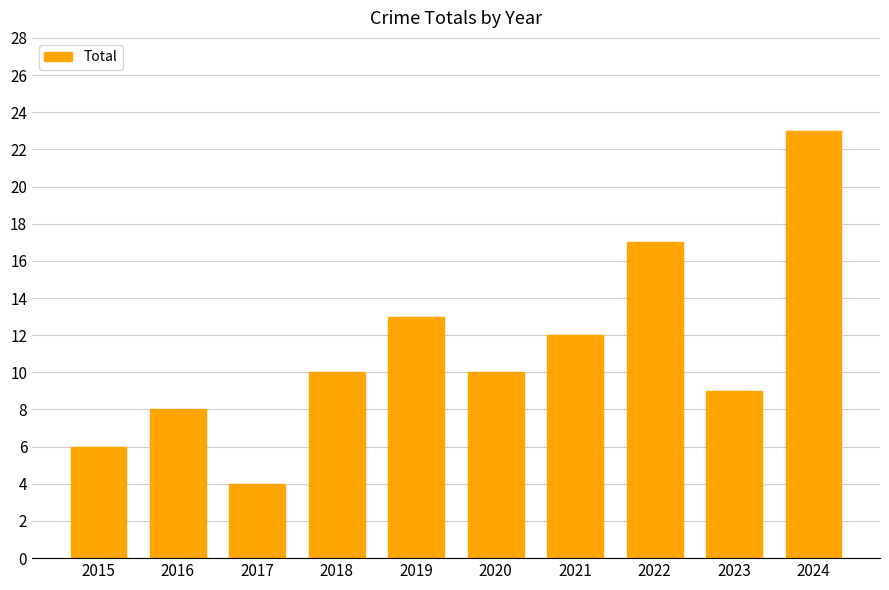

Approximately how many times larger is the value at 2019 compared to 2024?

0.6